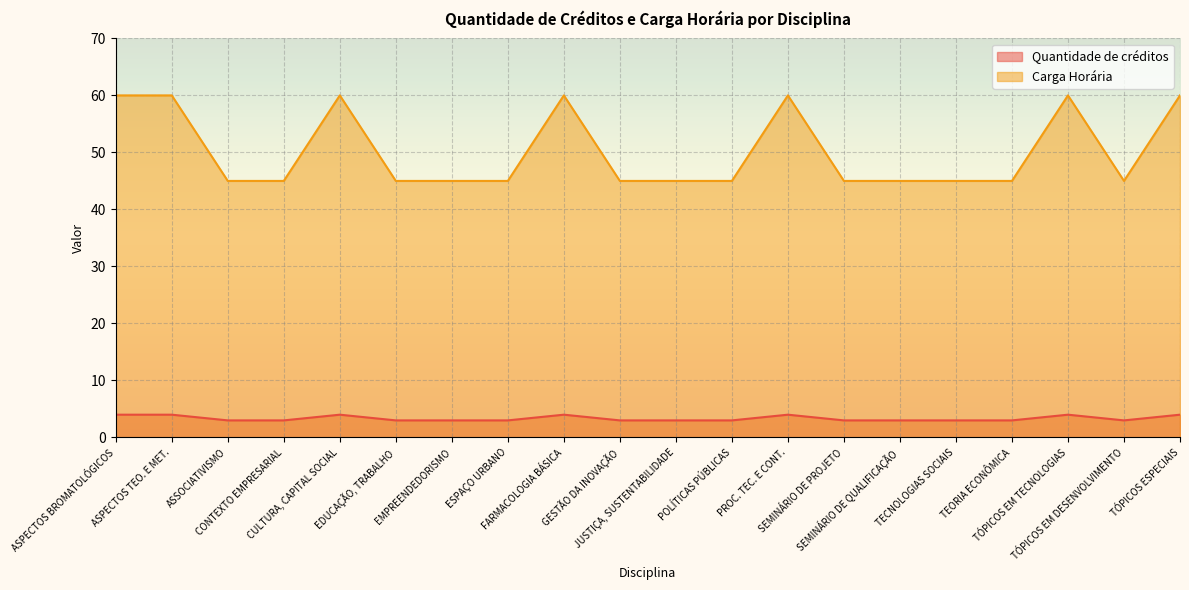

Is it true that Quantidade de créditos equals 1 at TÓPICOS EM DESENVOLVIMENTO?

False